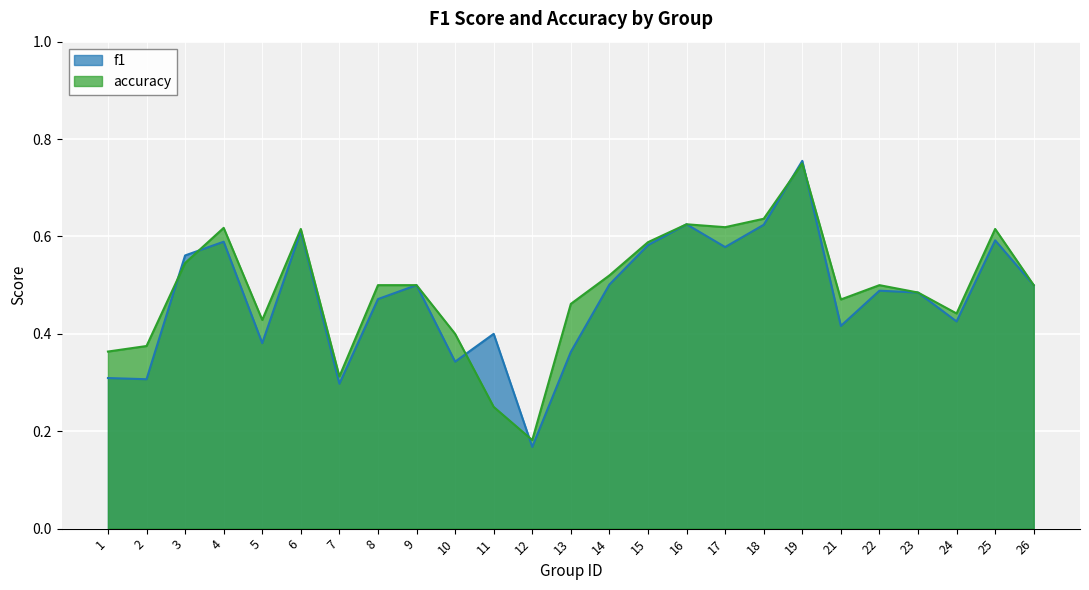

The value of f1 at 5 is 0.4. True or false?

True